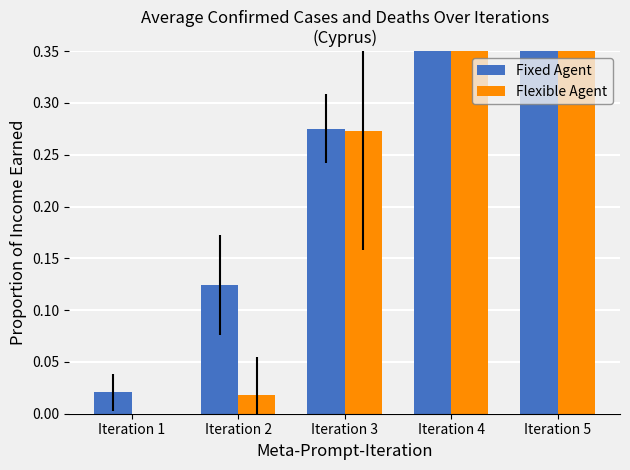

Reading right to left, what are all the values shown in this chart?

Fixed Agent: Iteration 5=0.9	Iteration 4=0.5	Iteration 3=0.3	Iteration 2=0.1	Iteration 1=0.0
Flexible Agent: Iteration 5=0.9	Iteration 4=0.6	Iteration 3=0.3	Iteration 2=0.0	Iteration 1=0.0